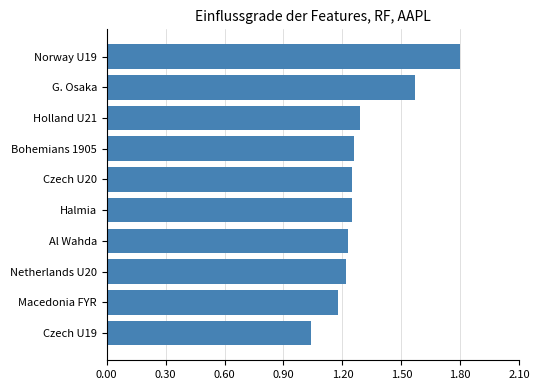

Count the number of data series in this chart.

1